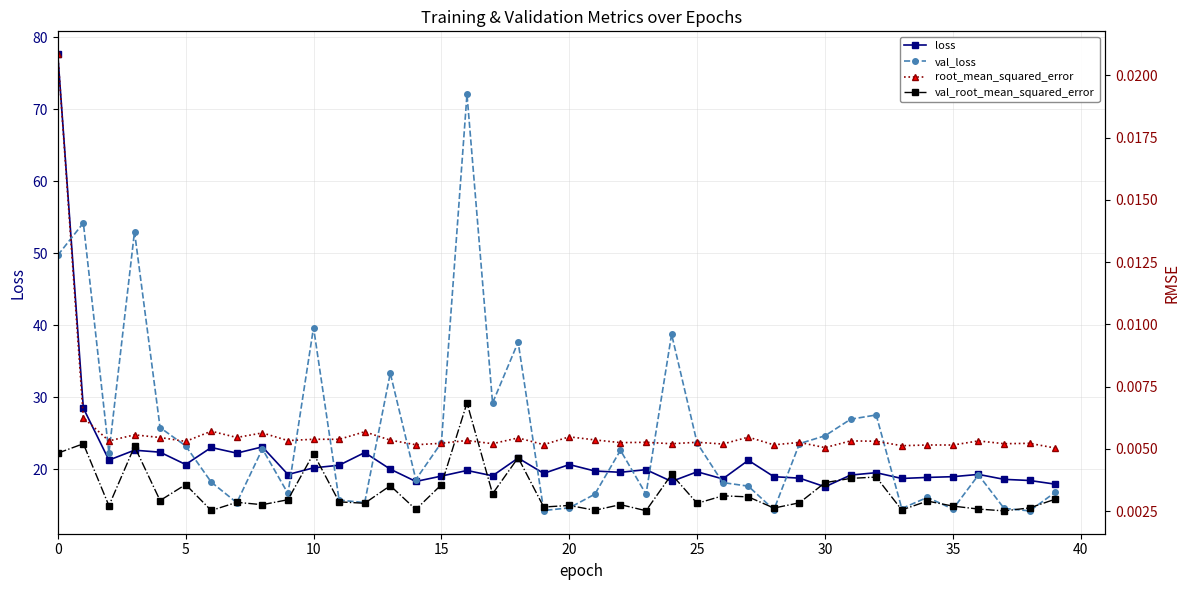

How many categories are shown in the chart?

40